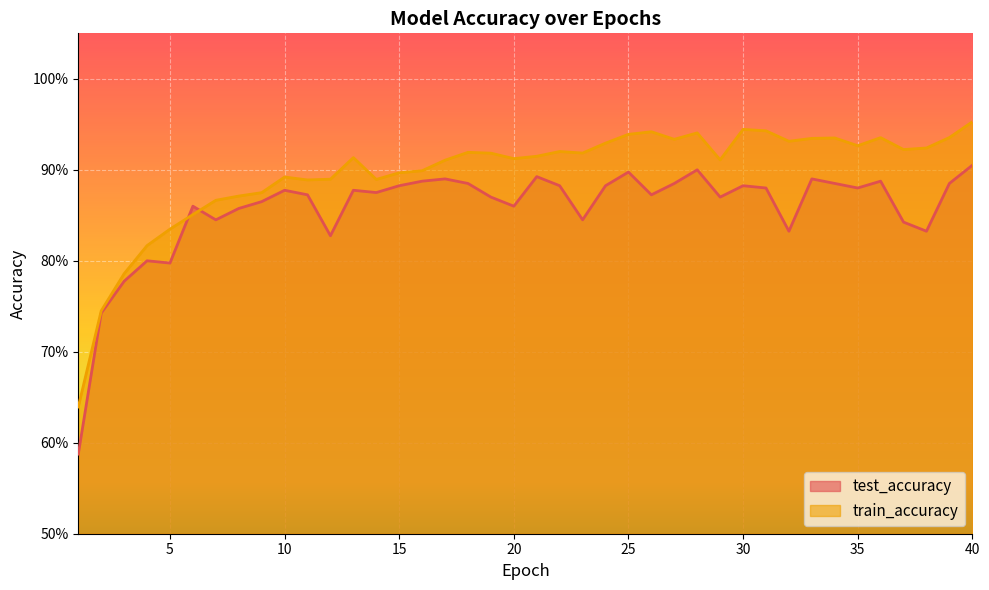

Which series has the largest range (max minus min)?

test_accuracy